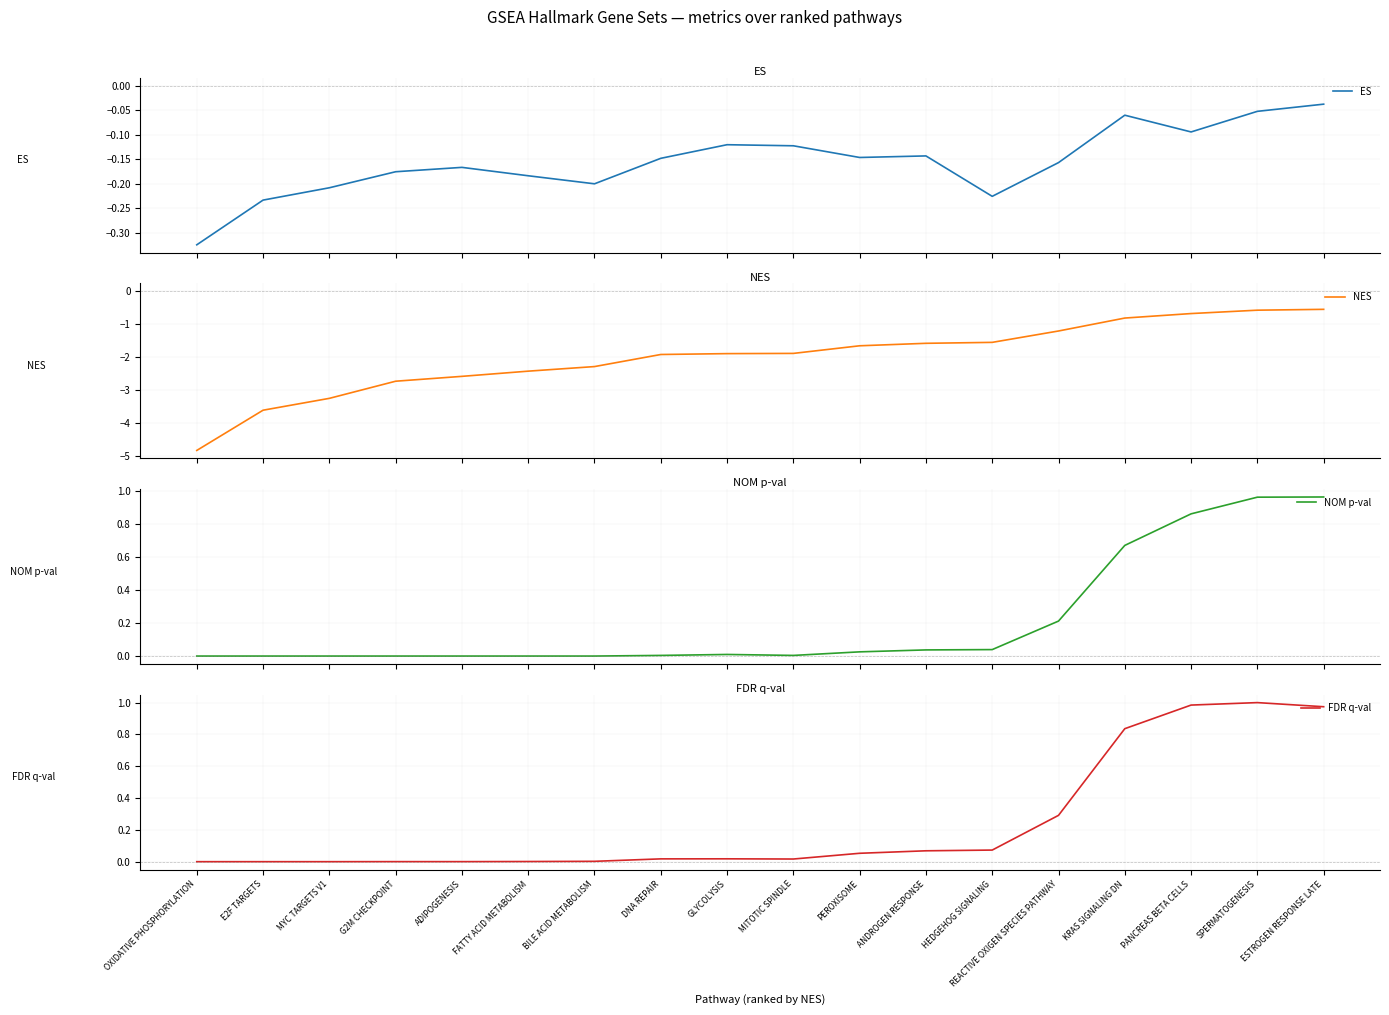

Which series has the largest total across all categories?

FDR q-val